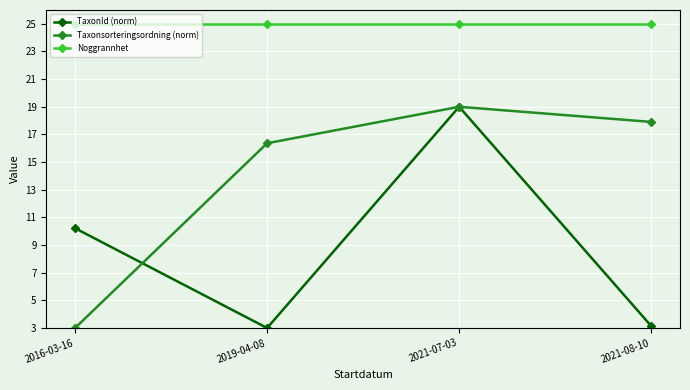

What is the sum of all Taxonsorteringsordning (norm) values?

56.3